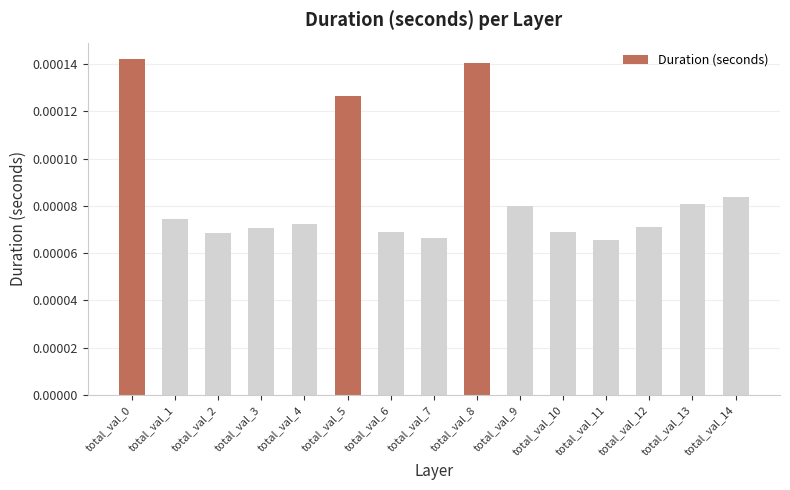

Between total_val_13 and total_val_4, which is larger?

total_val_13